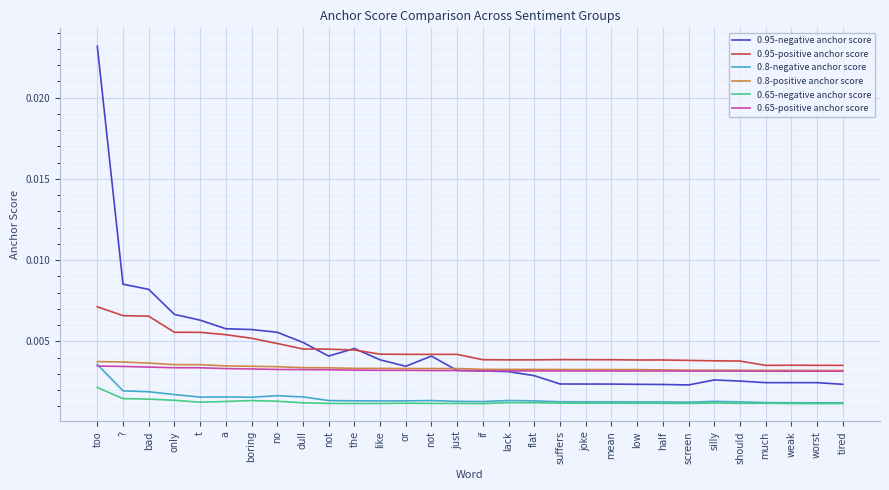

What are all the series names shown in the legend?

0.95-negative anchor score, 0.95-positive anchor score, 0.8-negative anchor score, 0.8-positive anchor score, 0.65-negative anchor score, 0.65-positive anchor score